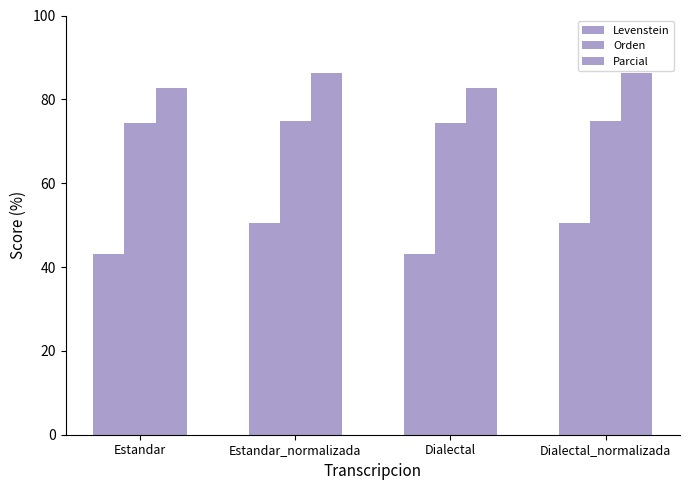

What is the minimum value shown in the chart?

43.1